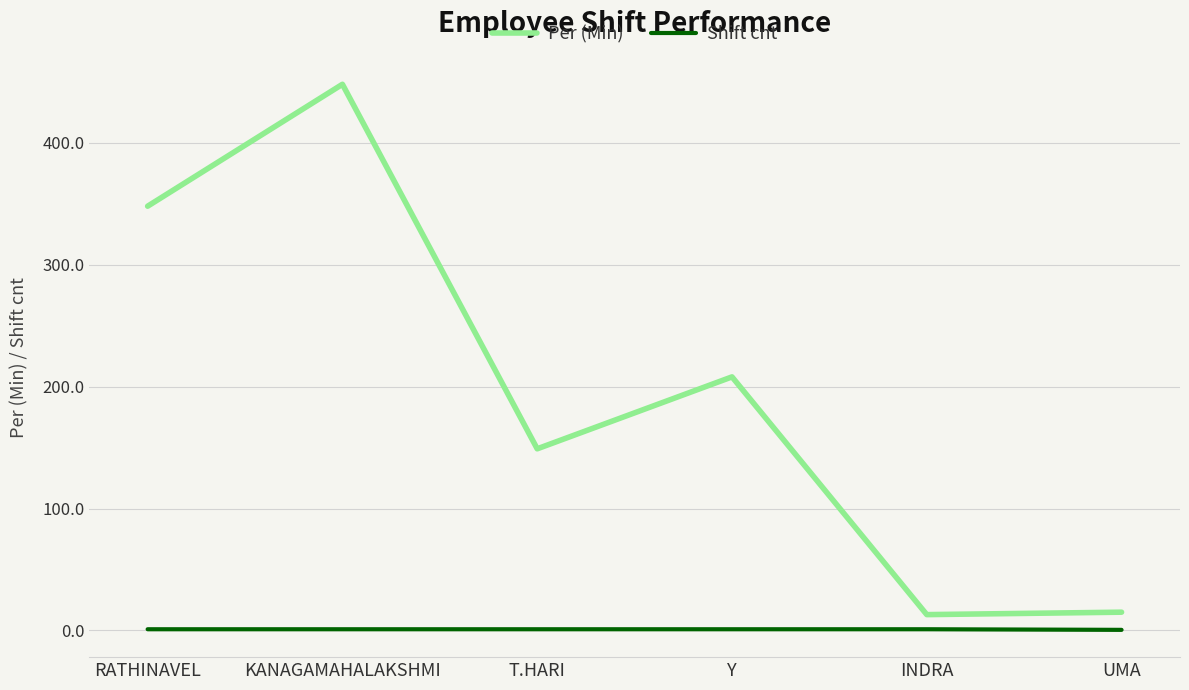

List the series in order of their overall mean, lowest first.

Shift cnt, Per (Min)